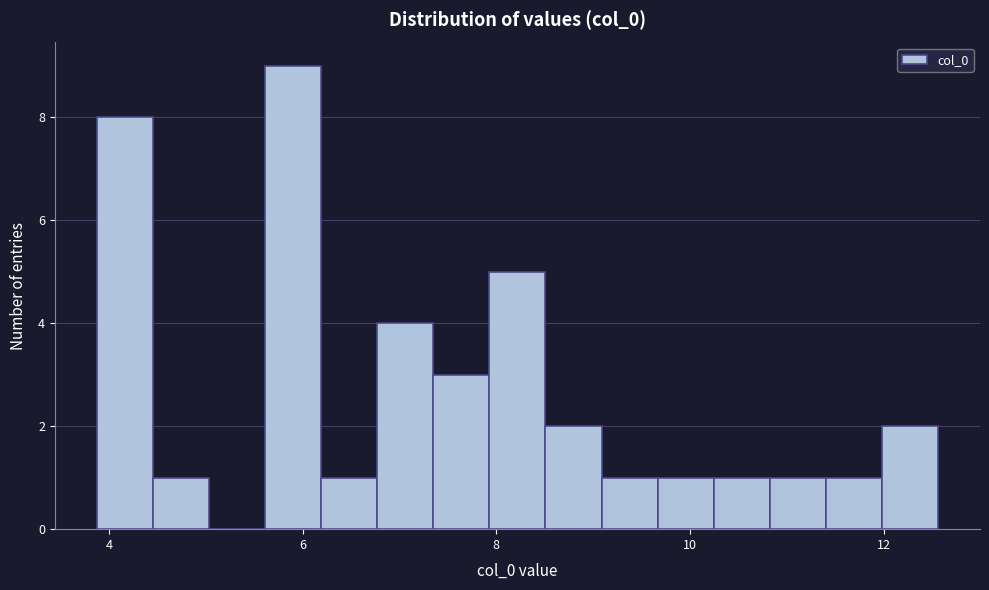

Around what value on the x-axis is the tallest bar? Give the approximate position of its centre, as read against the axis.

6.0